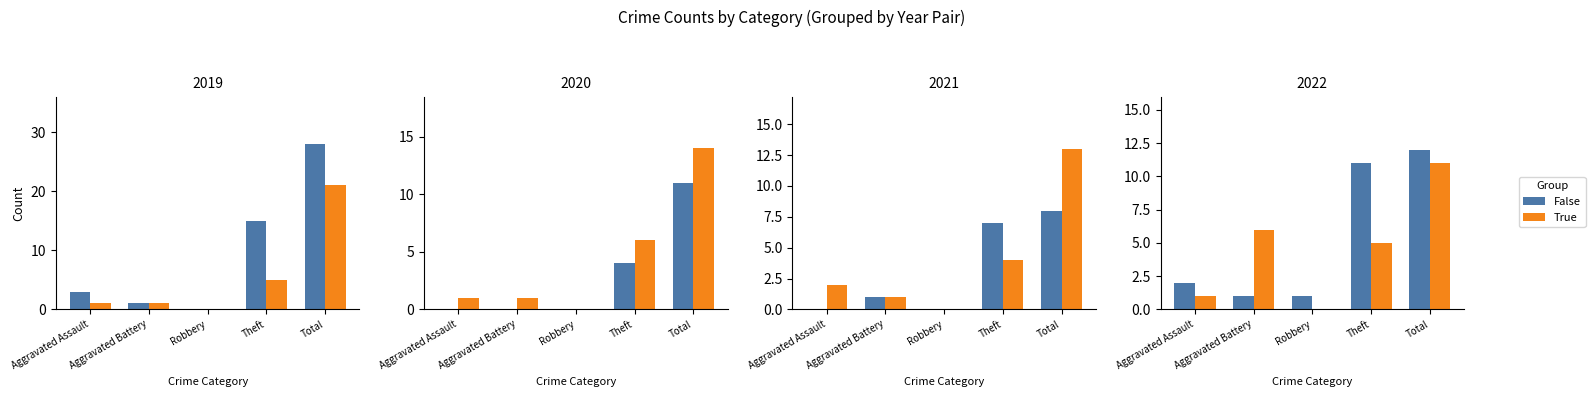

What is the difference between the second highest and second lowest values in the False series?

10